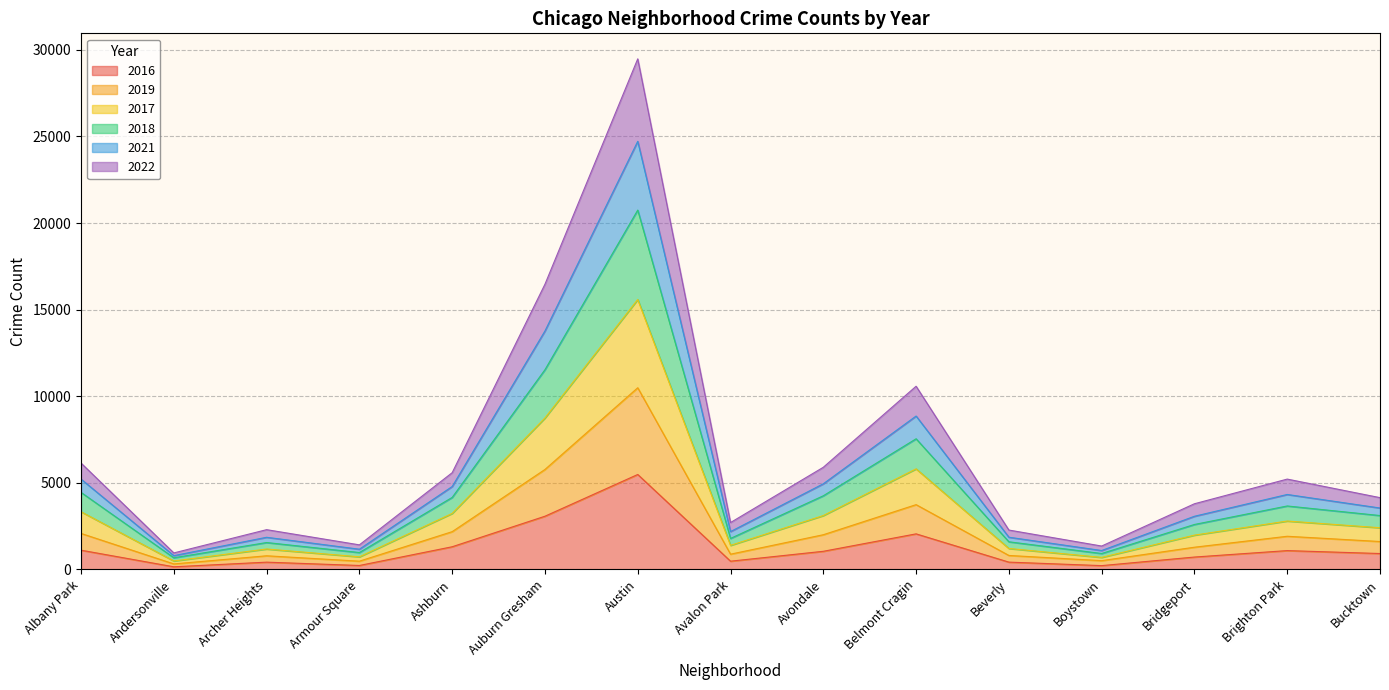

What is the total value across all series at Avondale?

5897